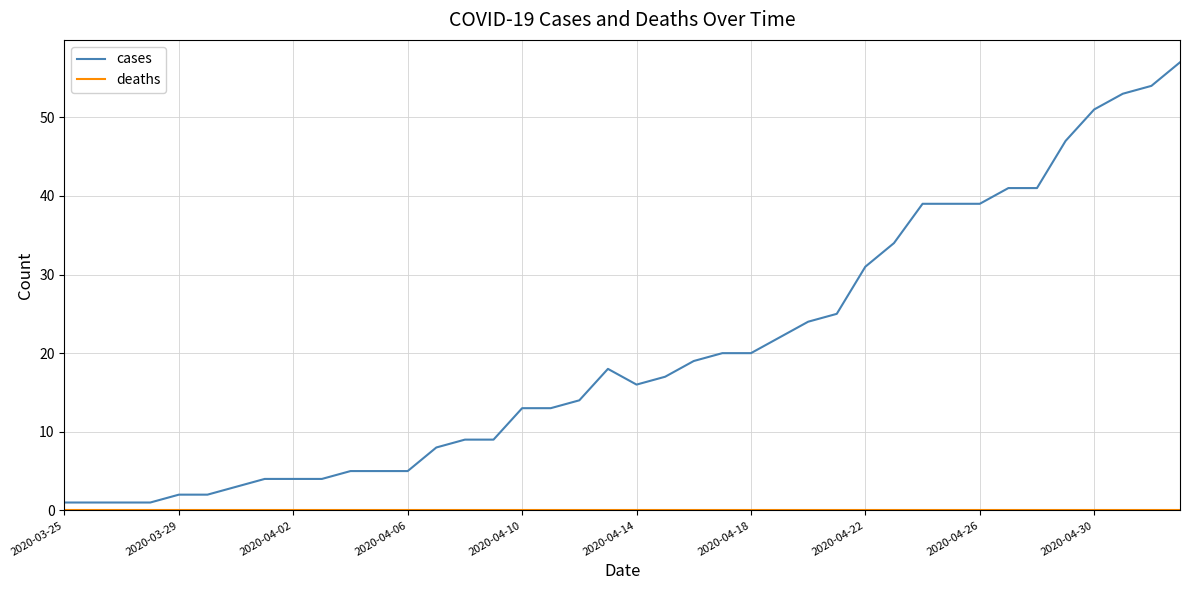

What is the maximum value shown in the chart?

57